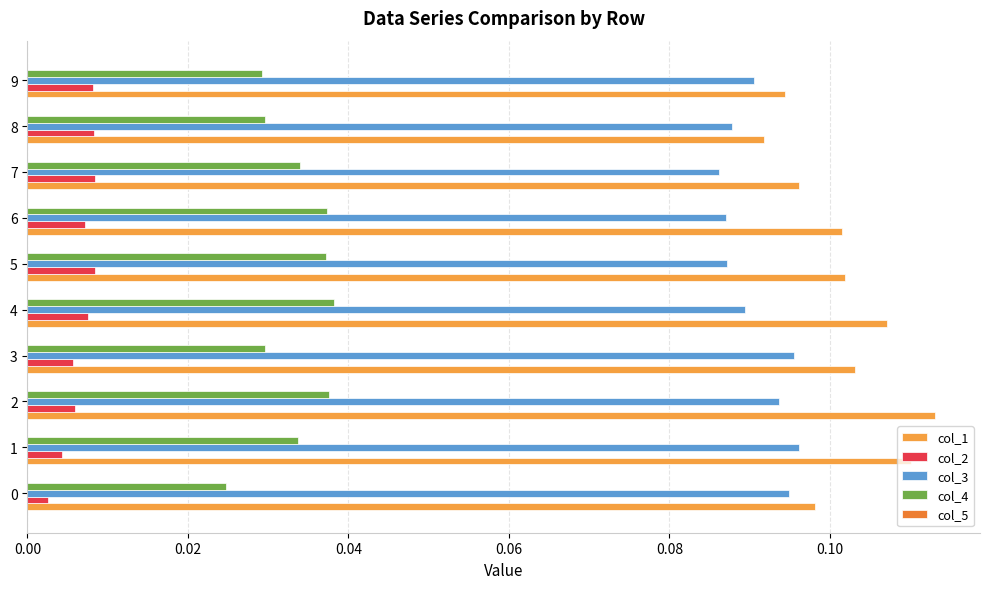

How many series are shown in this chart?

4